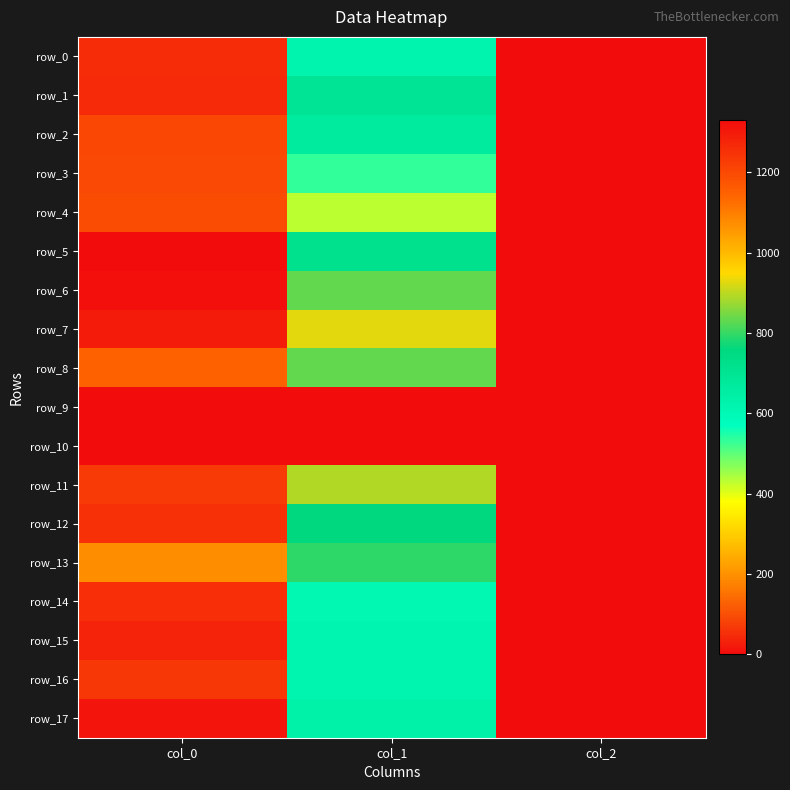

List the series in order of their peak value, lowest first.

row_9, row_10, row_13, row_8, row_4, row_3, row_2, row_11, row_16, row_12, row_14, row_0, row_1, row_15, row_7, row_17, row_6, row_5